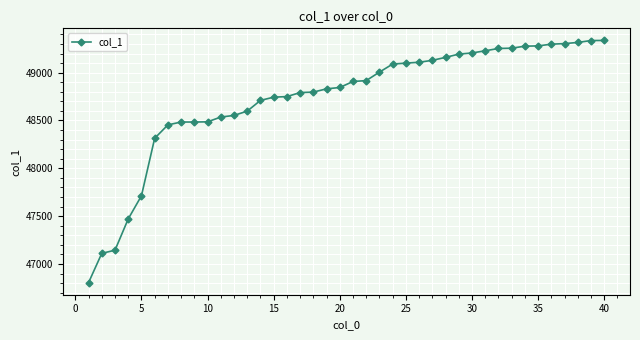

What is the value of the 34th point from the left?

49277